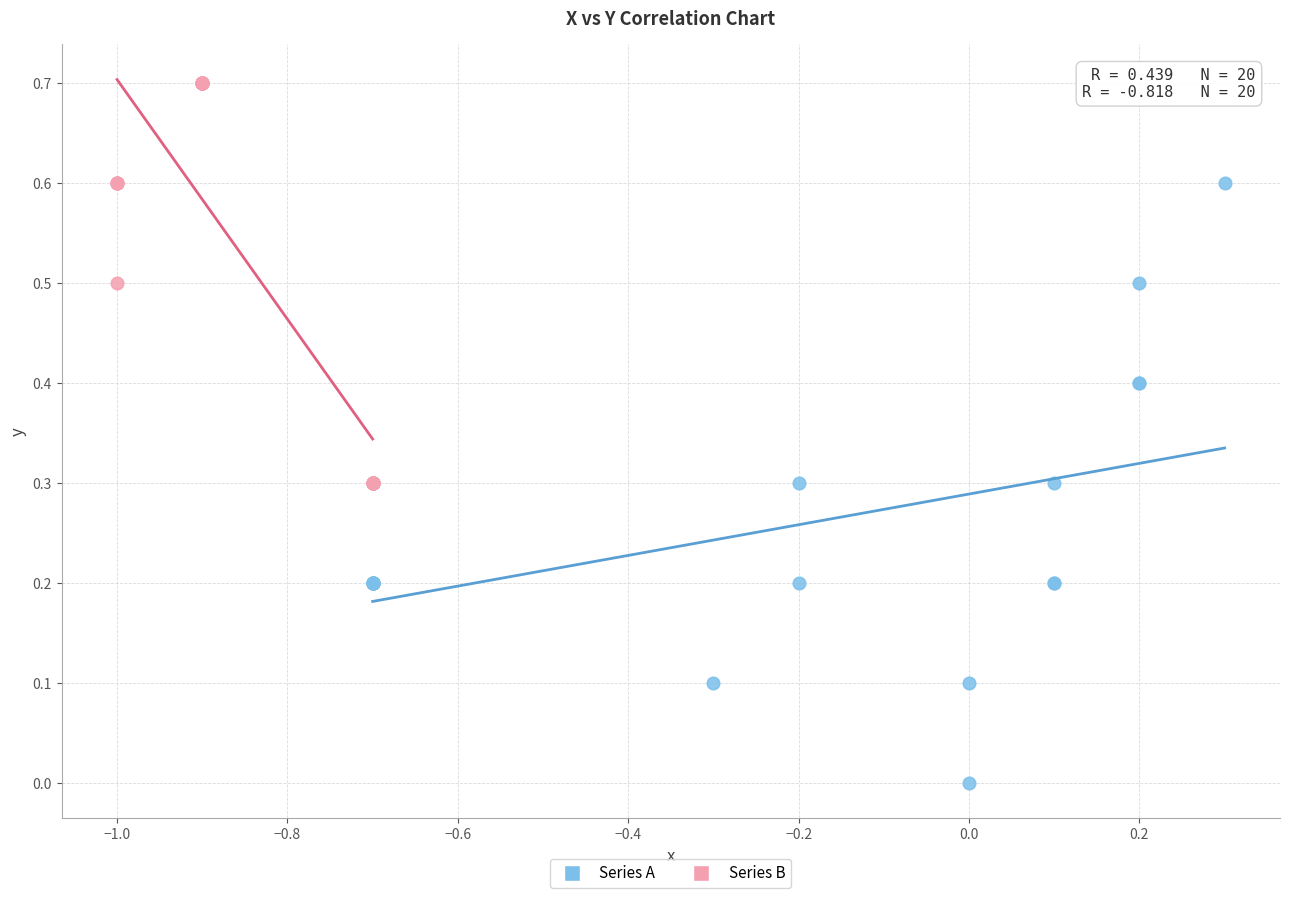

Which series contains the lowest Y value?

Series A